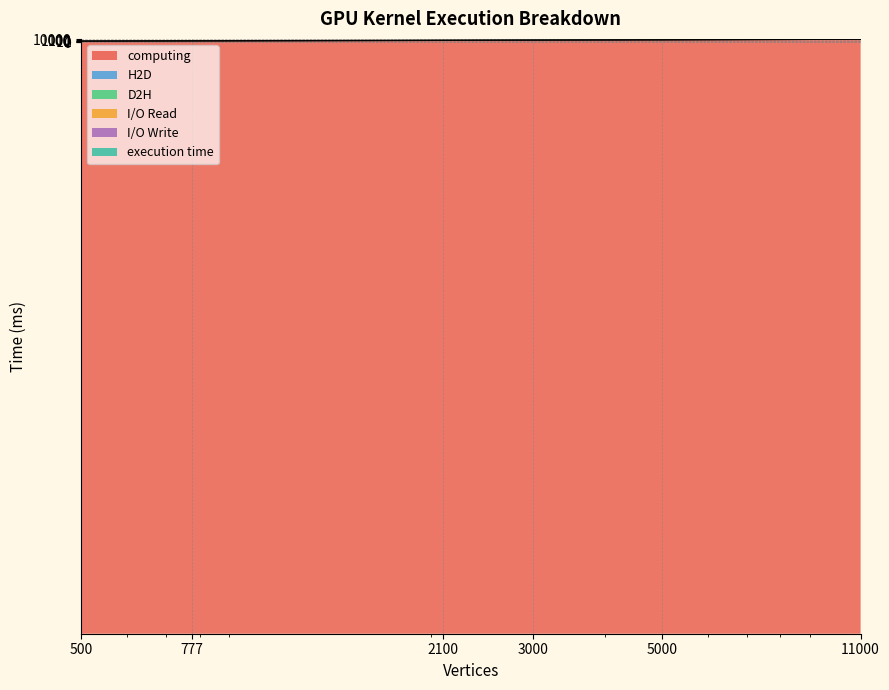

Reading left to right, list all the values displayed in this chart.

computing: 7.9	20.3	187.1	437.6	1715.0	15903.2
H2D: 14.7	45.1	277.0	591.6	2062.7	16249.7
D2H: 8.5	21.4	193.2	449.5	1747.6	16059.1
I/O Write: 26.4	70.3	442.4	940.6	2988.0	37206.1
execution time: 52.8	140.7	884.9	1881.2	5976.0	74412.3